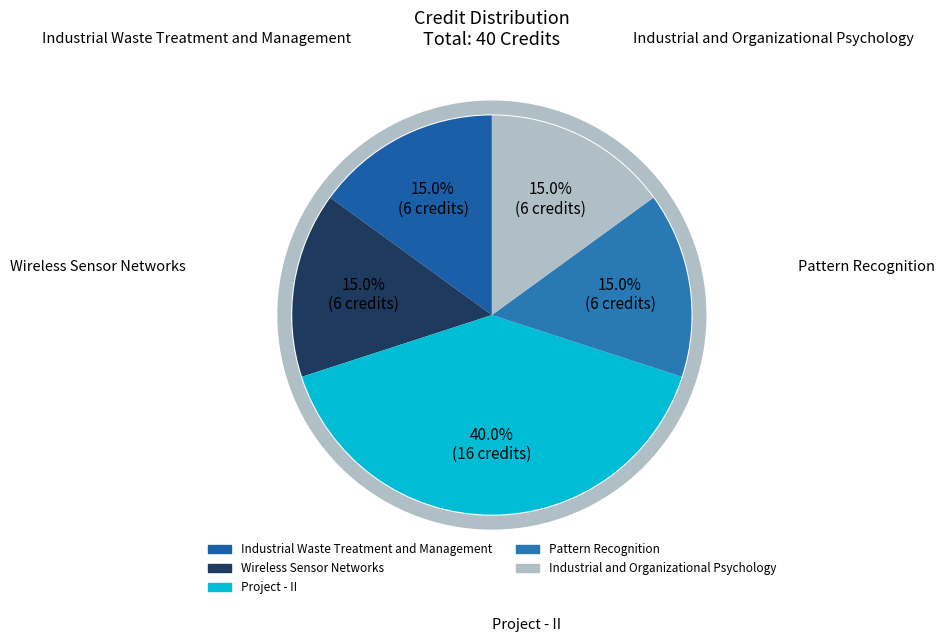

Does Pattern Recognition represent more than half of the total?

No